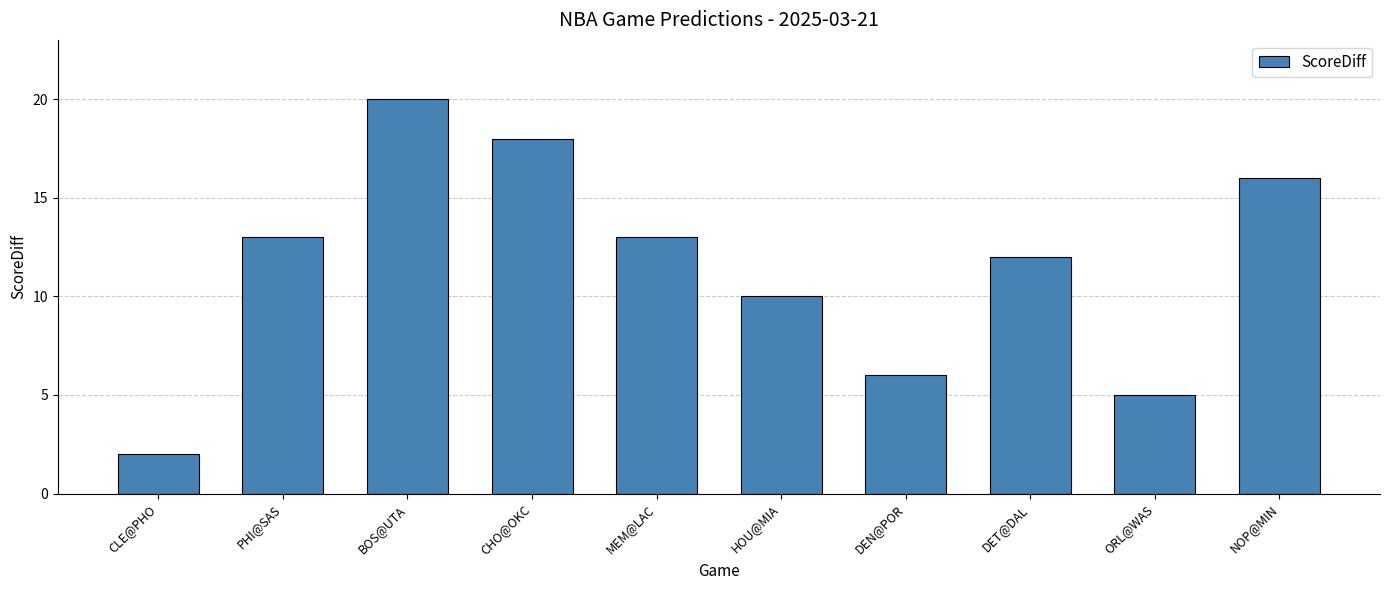

What is the smallest value displayed?

2